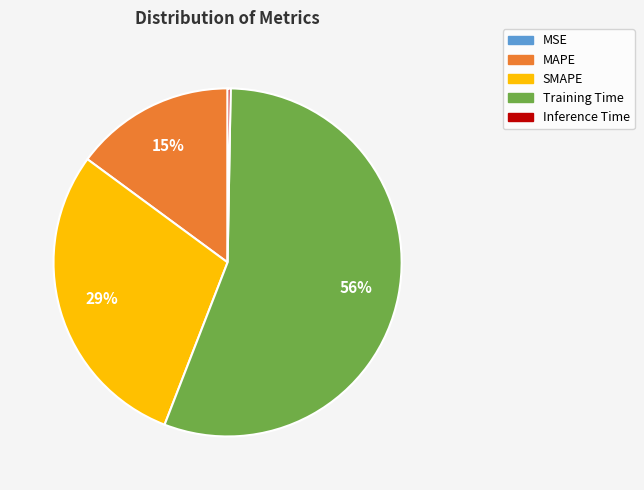

Which has a higher value, Training Time or MAPE?

Training Time